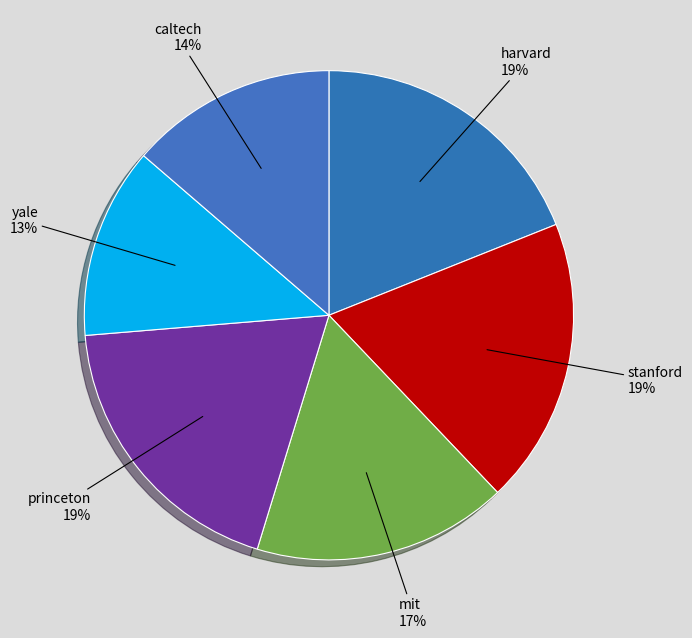

Approximately how many times larger is the value at caltech compared to harvard?

0.7